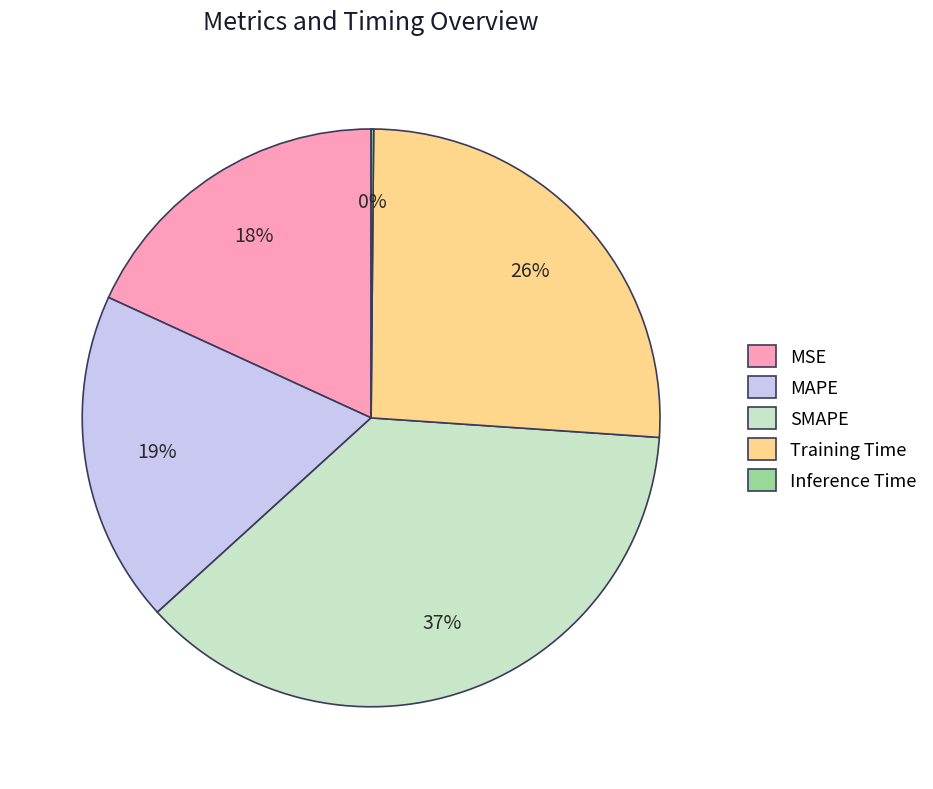

Which has a higher value, MSE or SMAPE?

SMAPE